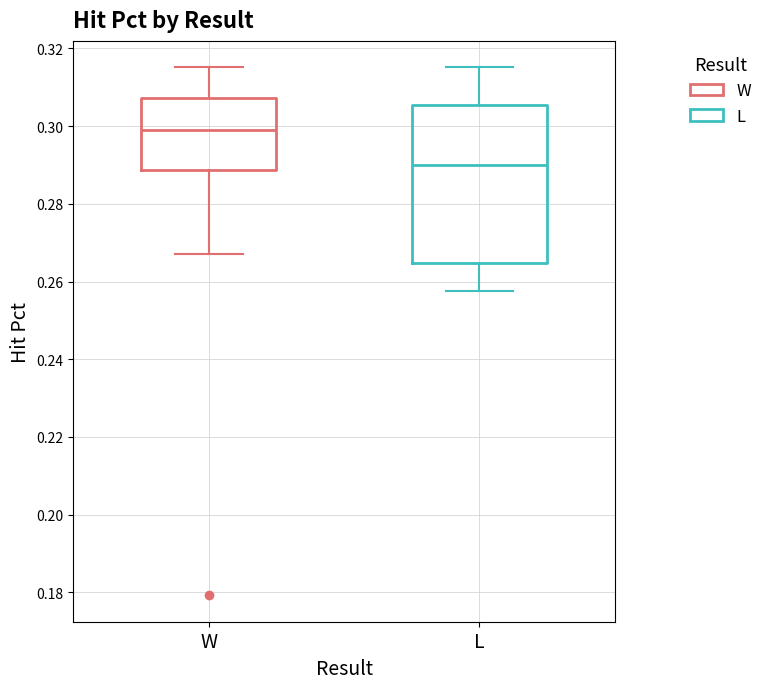

Which box is the tallest, from its lower edge to its upper edge?

L